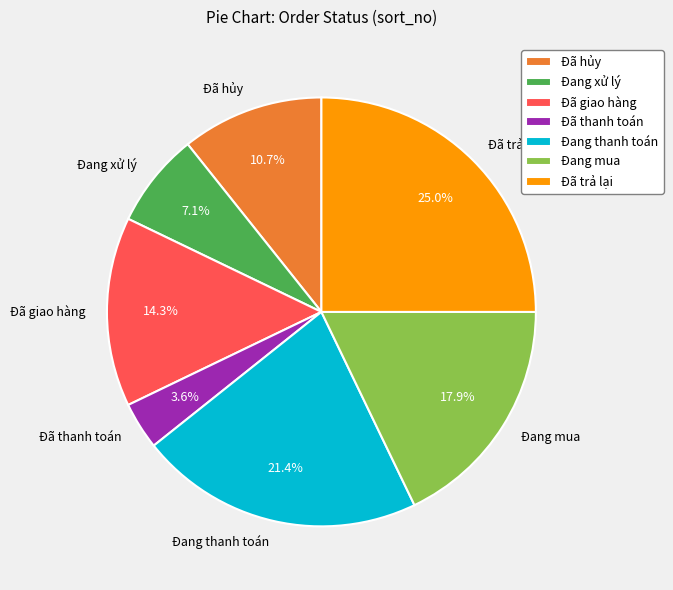

Is it true that Đã trả lại is 33% of the pie?

False